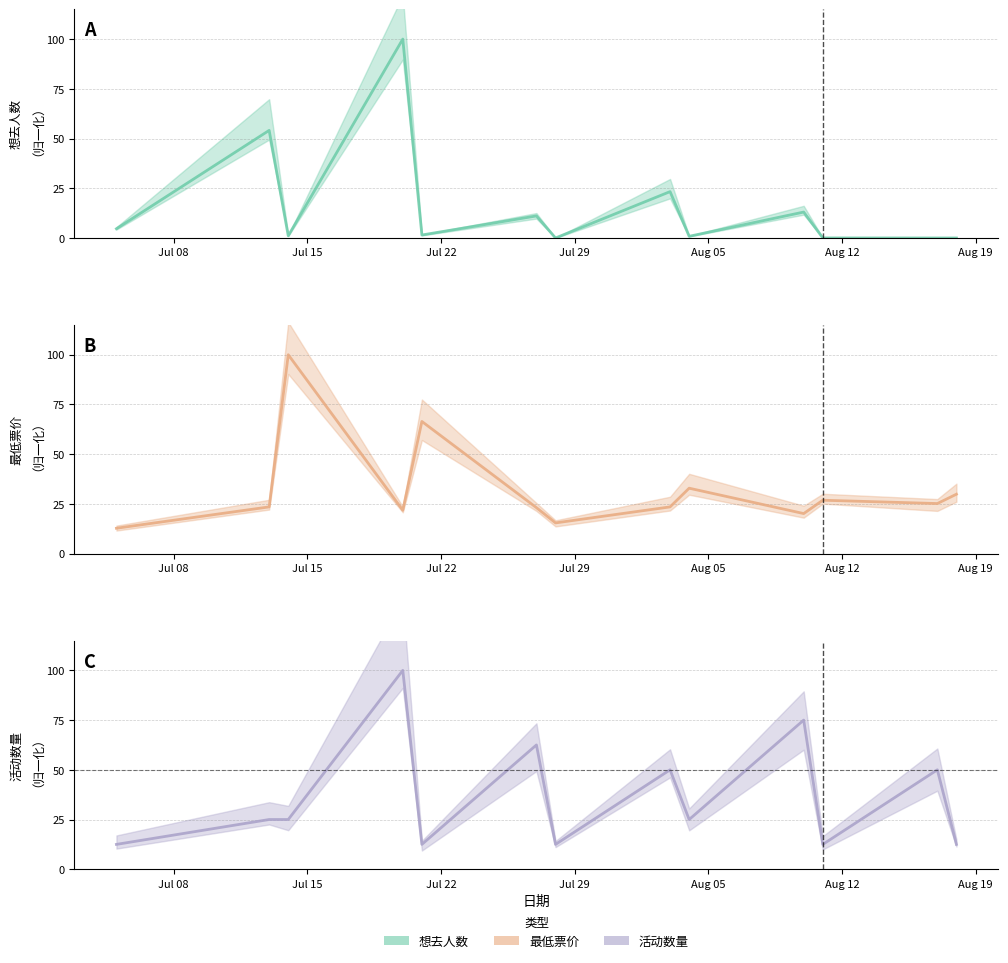

What is the label of the 9th point from the right?

2024-07-21